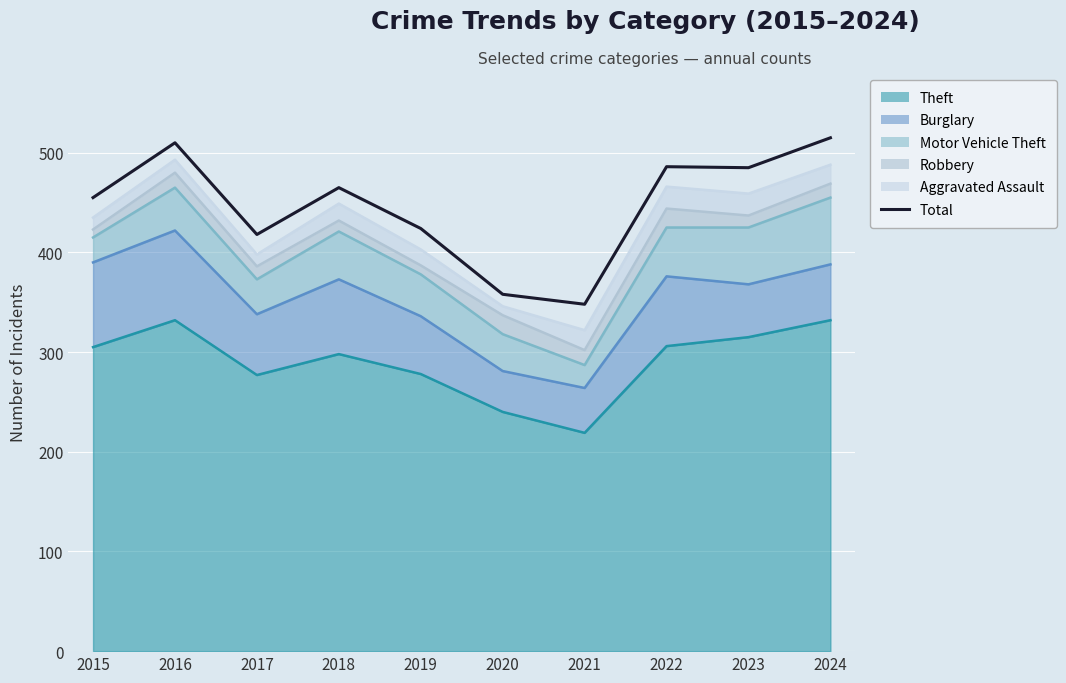

The value at 2017 is 418. True or false?

True